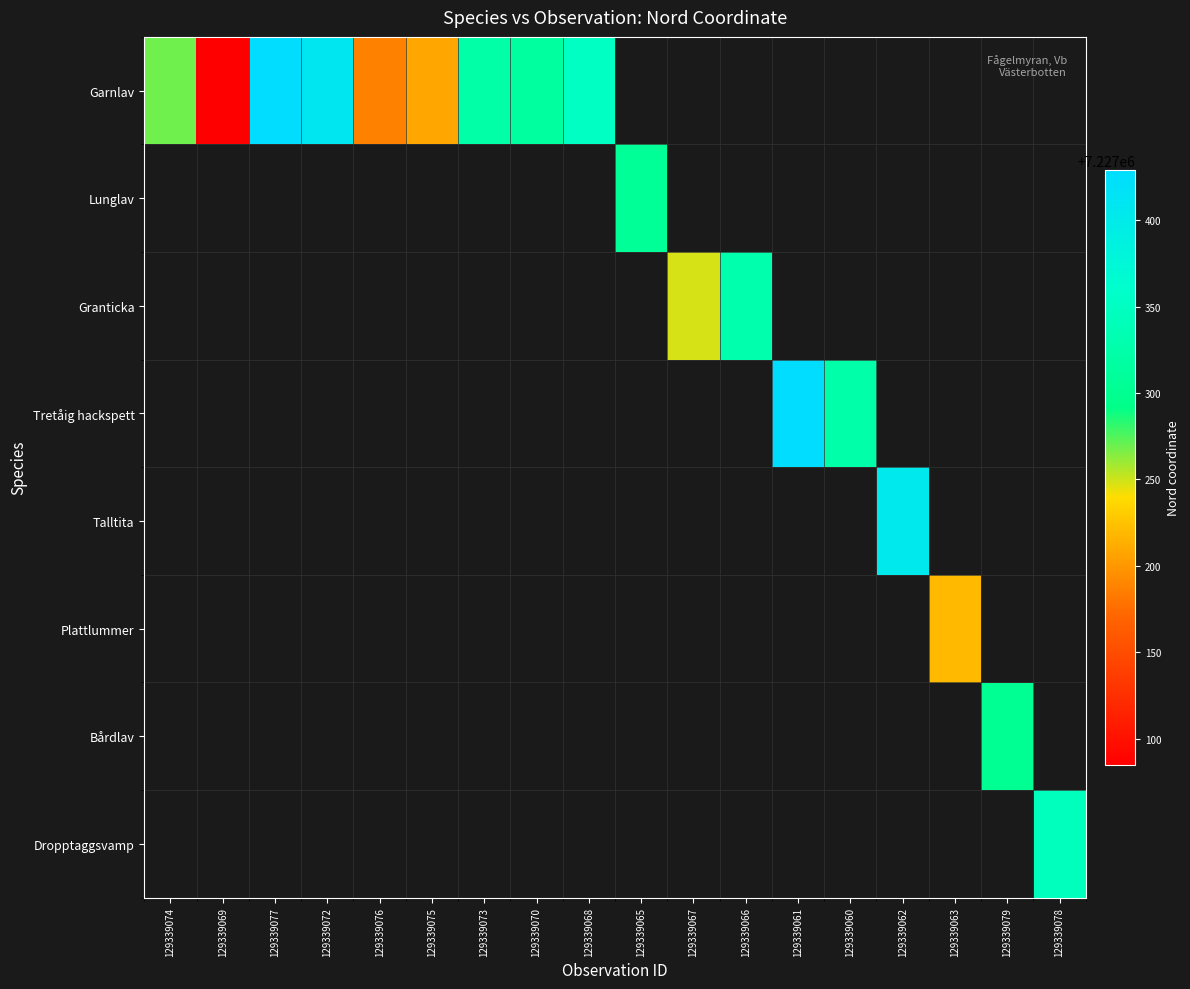

Between 129339072 and 129339062, which is larger?

129339062